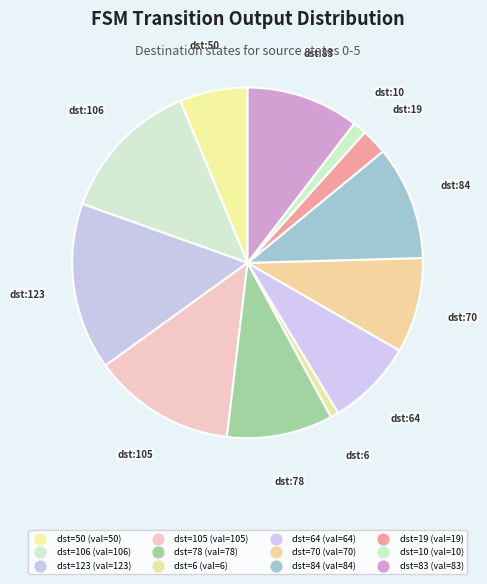

Is there a majority slice in this chart?

No